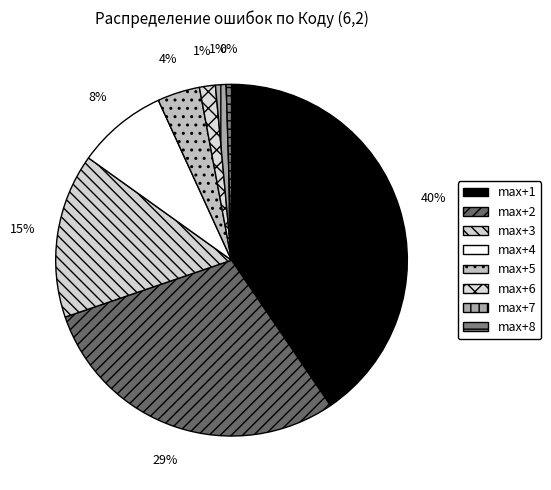

Rank the categories by value from lowest to highest.

max+8, max+7, max+6, max+5, max+4, max+3, max+2, max+1